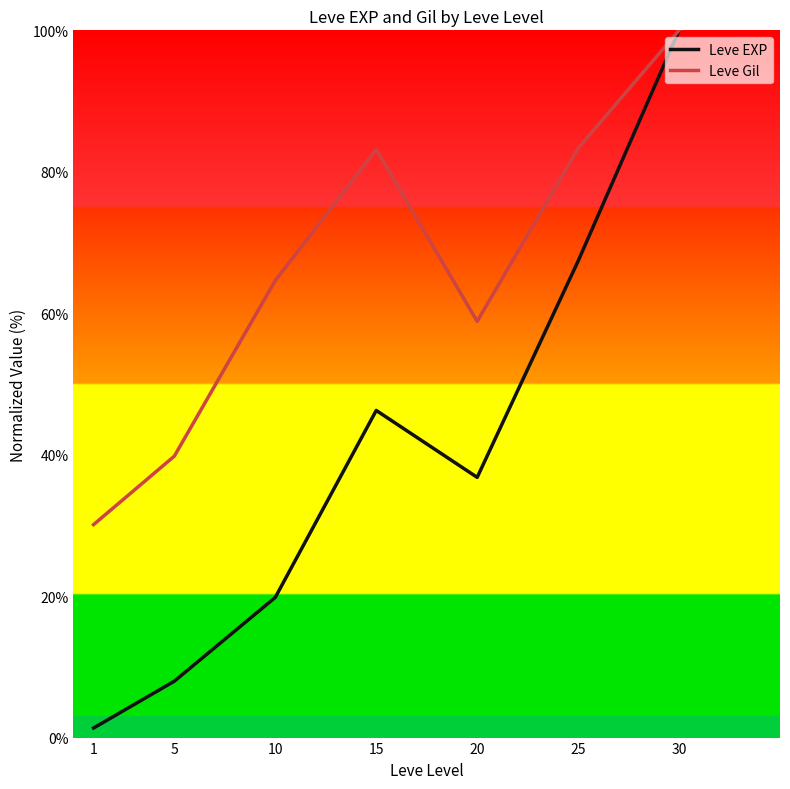

Rank the series by their average value, from highest to lowest.

Leve Gil, Leve EXP